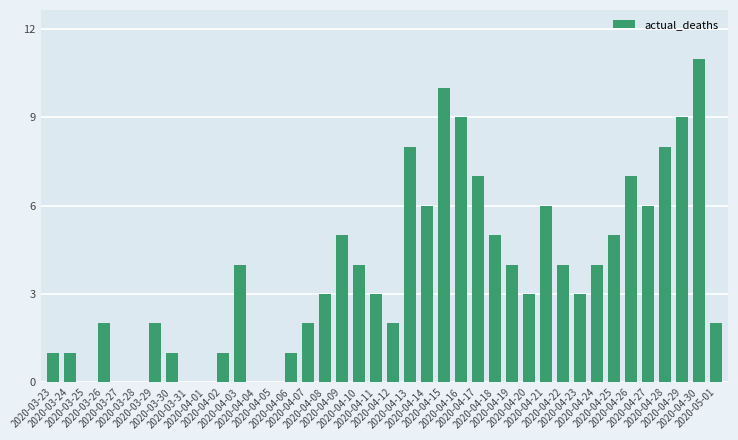

Which has a higher value, 2020-04-17 or 2020-04-16?

2020-04-16